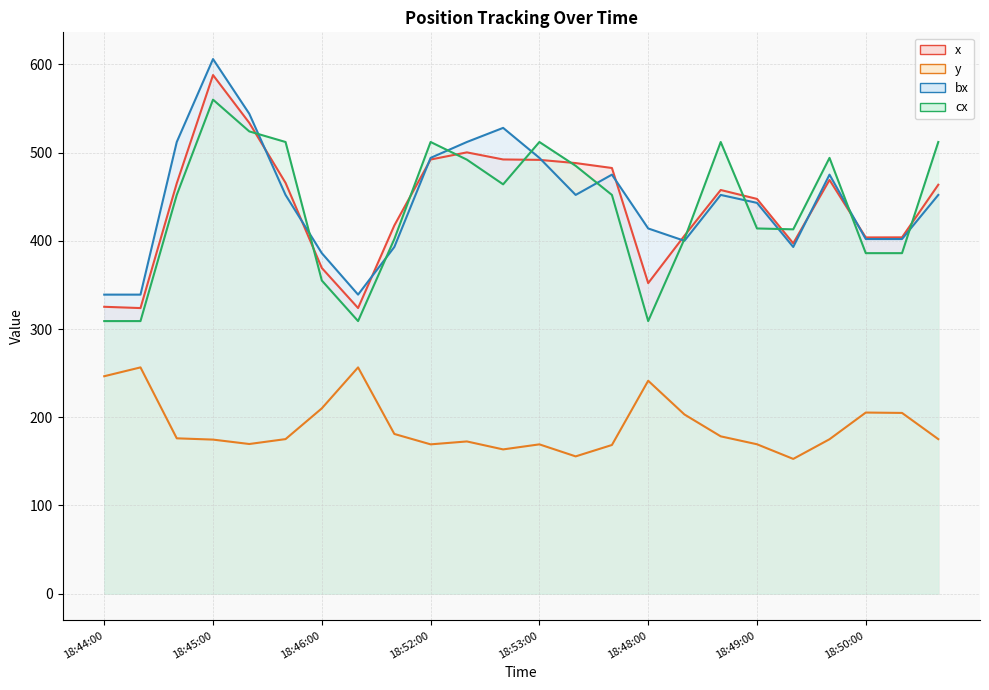

How many lines are shown in the chart?

4